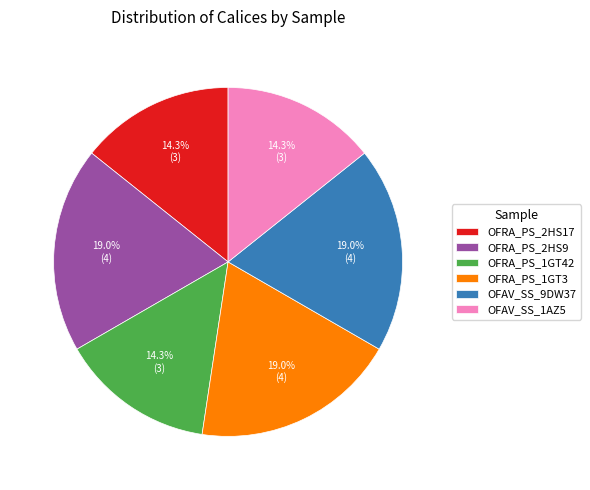

To the nearest percent, what portion does OFRA_PS_1GT42 represent?

14%